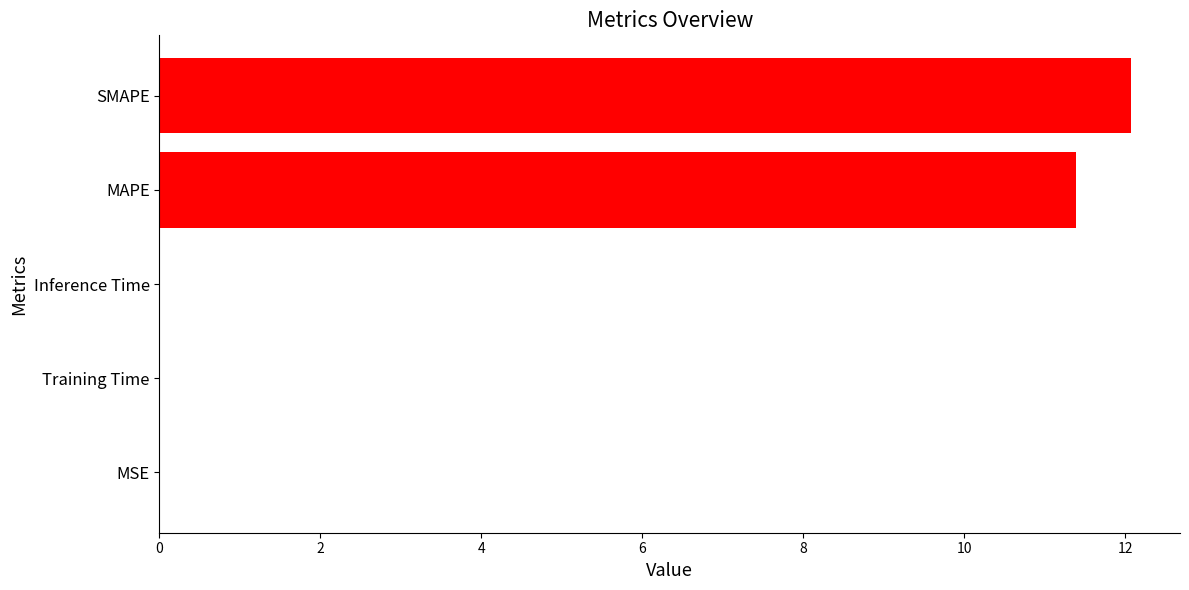

Between SMAPE and MSE, which is larger?

SMAPE